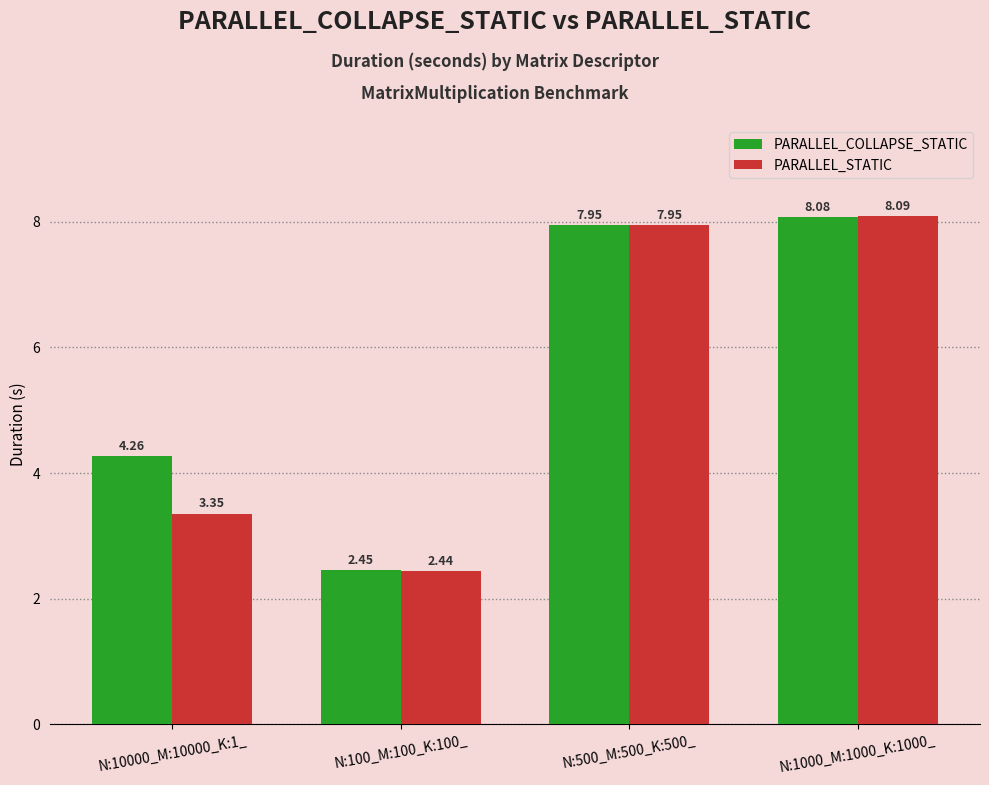

What are all the series names shown in the legend?

PARALLEL_COLLAPSE_STATIC, PARALLEL_STATIC